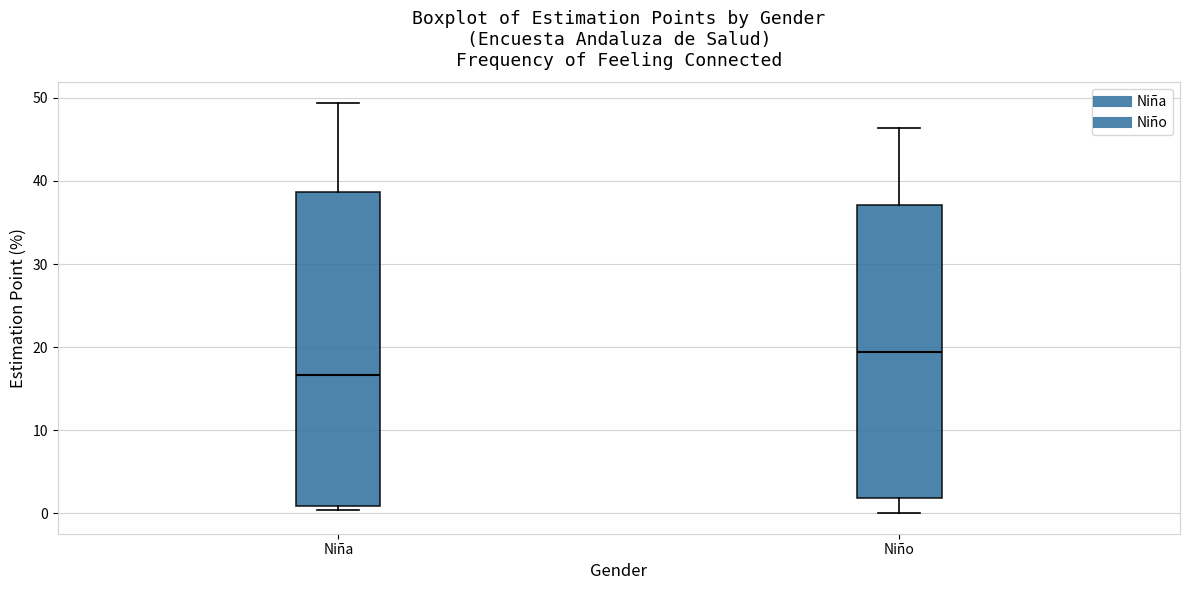

Which box is the tallest, from its lower edge to its upper edge?

Niña